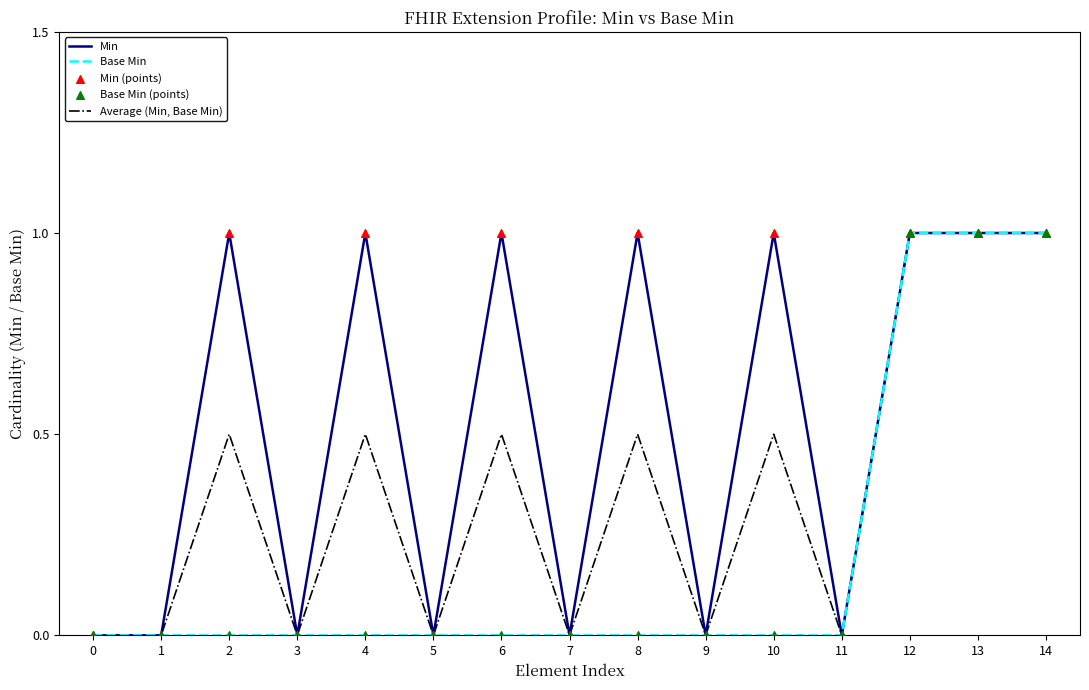

Which series changed the most between 6 and 13?

Base Min